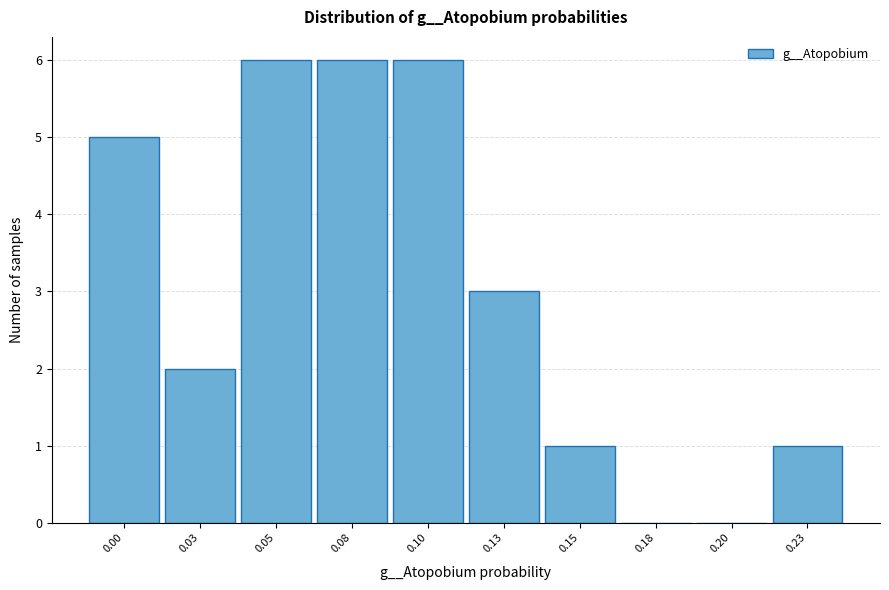

Reading left to right, transcribe all the data shown in this chart.

0.00=5	0.03=2	0.05=6	0.08=6	0.10=6	0.13=3	0.15=1	0.18=0	0.20=0	0.23=1